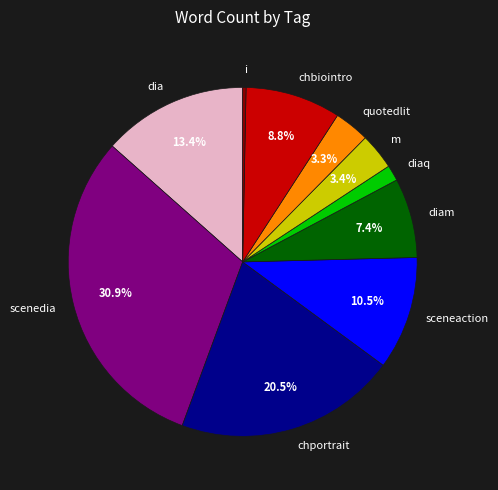

Between scenedia and sceneaction, which is larger?

scenedia